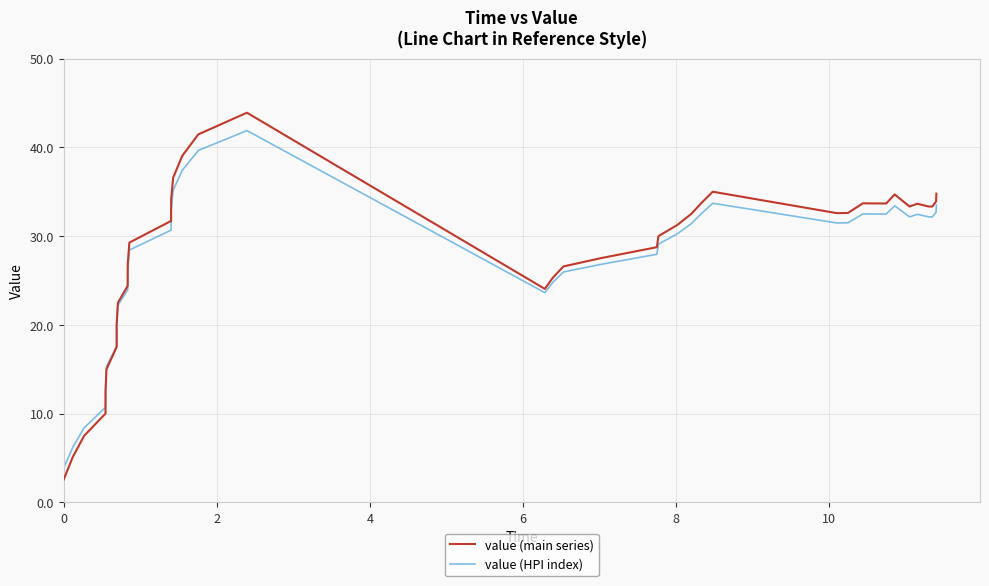

Which series has the largest range (max minus min)?

value (main series)